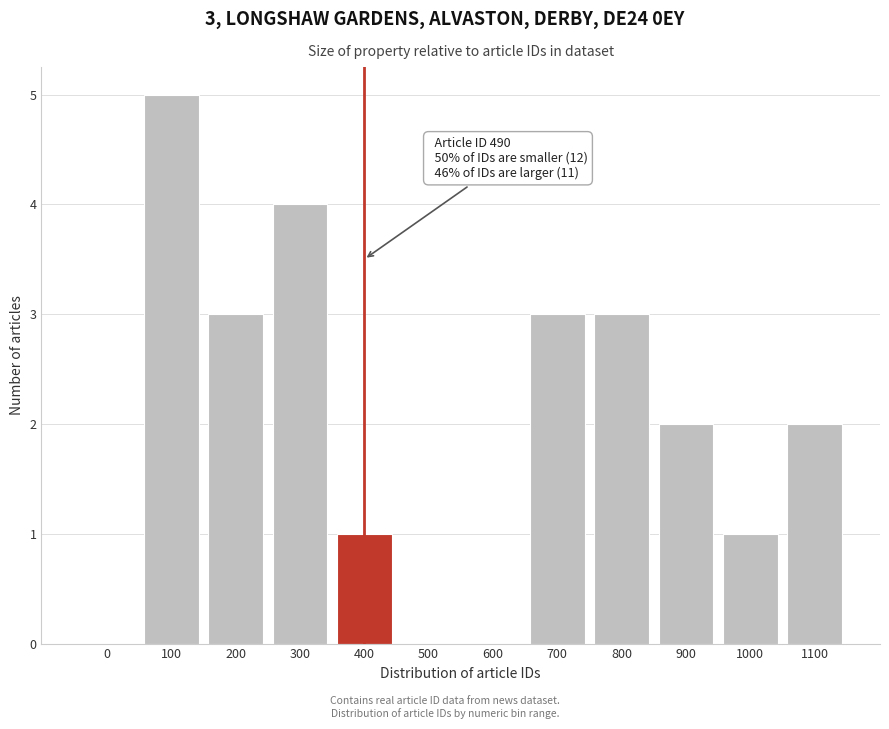

Reading left to right, what are all the values shown in this chart?

0=0	100=5	200=3	300=4	400=1	500=0	600=0	700=3	800=3	900=2	1000=1	1100=2